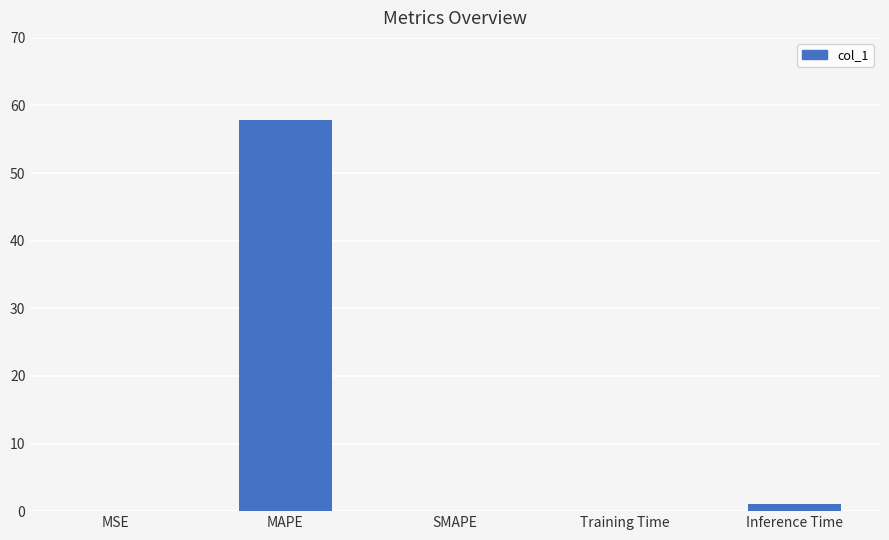

Where is the data nearest to the value 28?

Inference Time